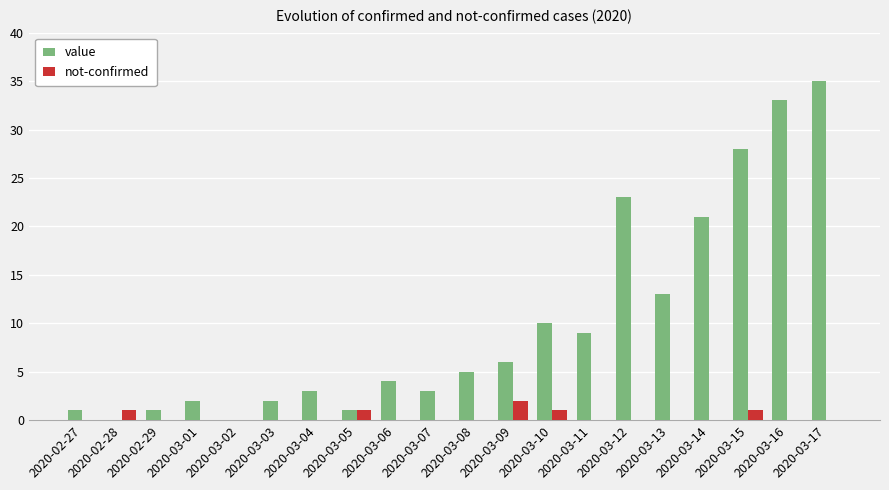

Is it true that value equals 0 at 2020-02-28?

True